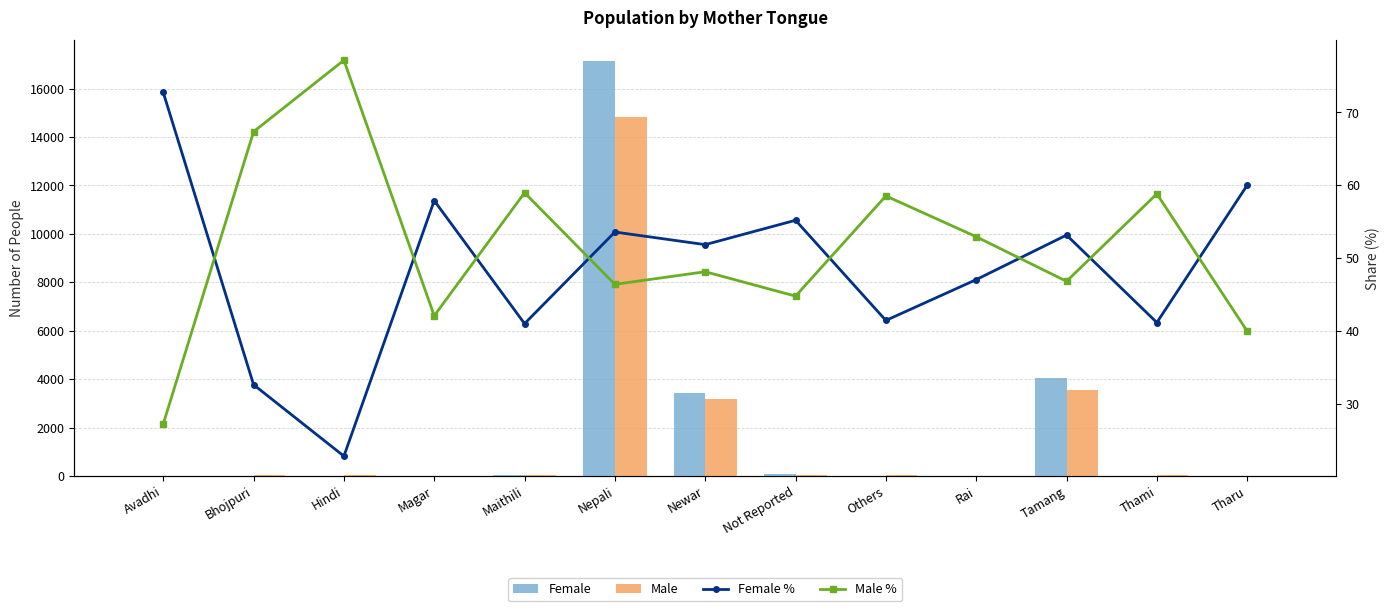

What is the average value of the Male series?

1676.8